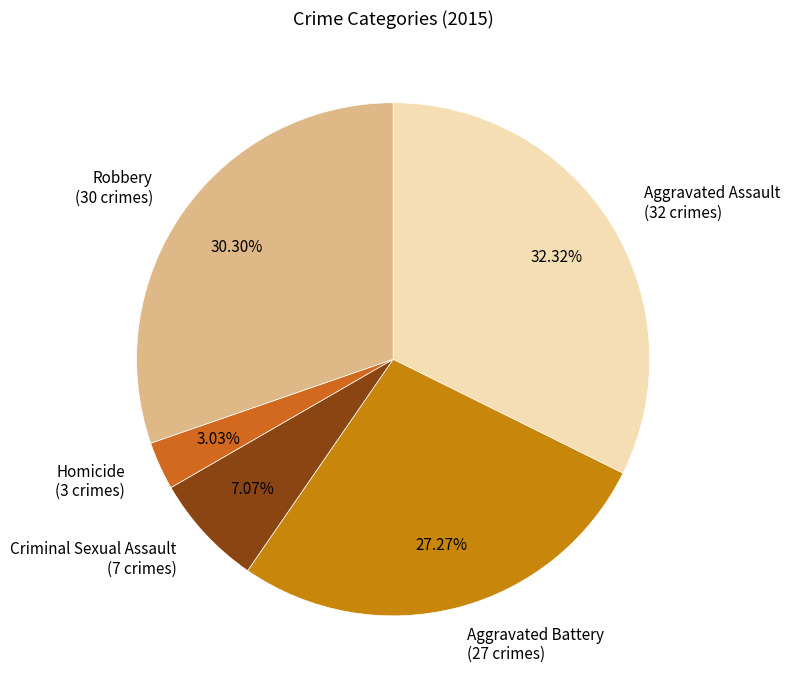

Does Aggravated Assault represent more than half of the total?

No